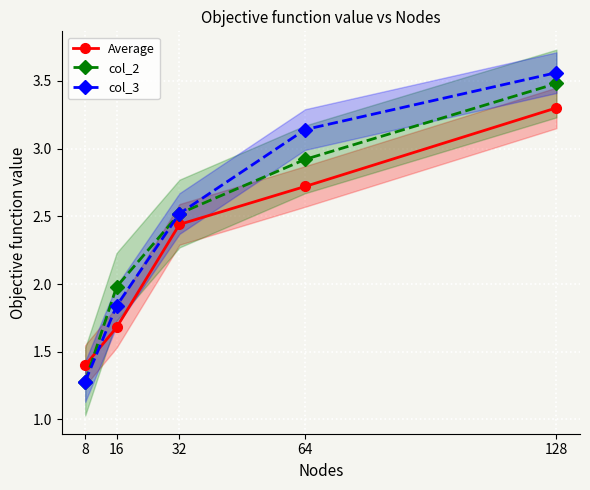

At 64, list the series in order from smallest to largest.

Average, col_2, col_3